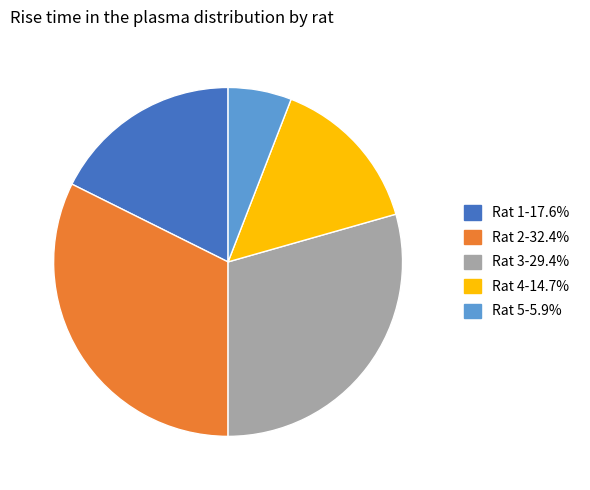

Combined, do Rat 3-29.4% and Rat 1-17.6% account for over 50%?

No